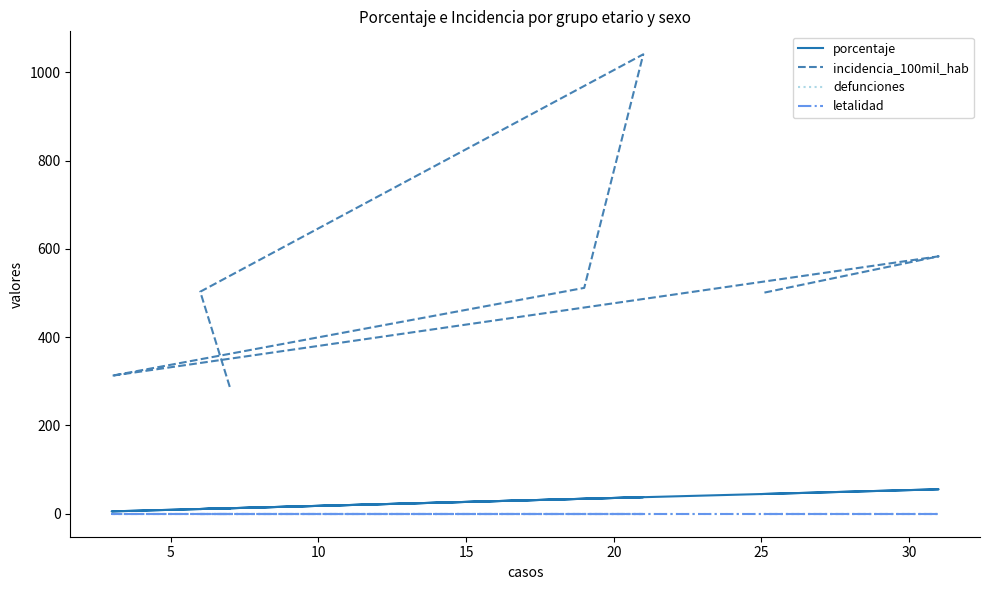

How many lines are shown in the chart?

4